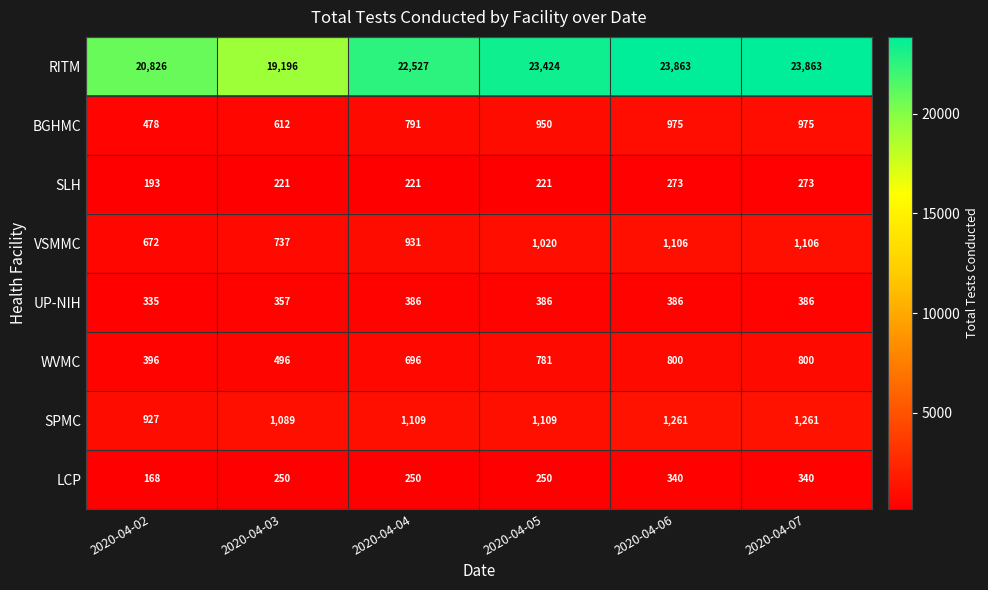

Read the VSMMC value at 2020-04-03.

737